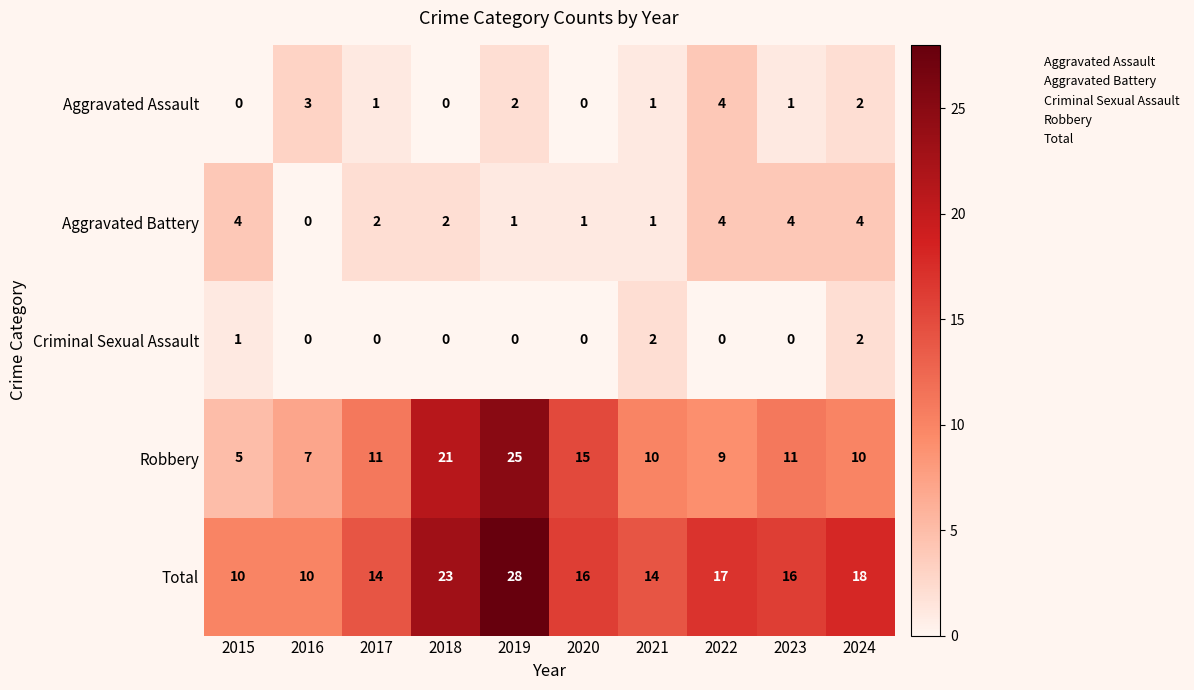

What is the difference between the Total values at 2016 and 2021?

4